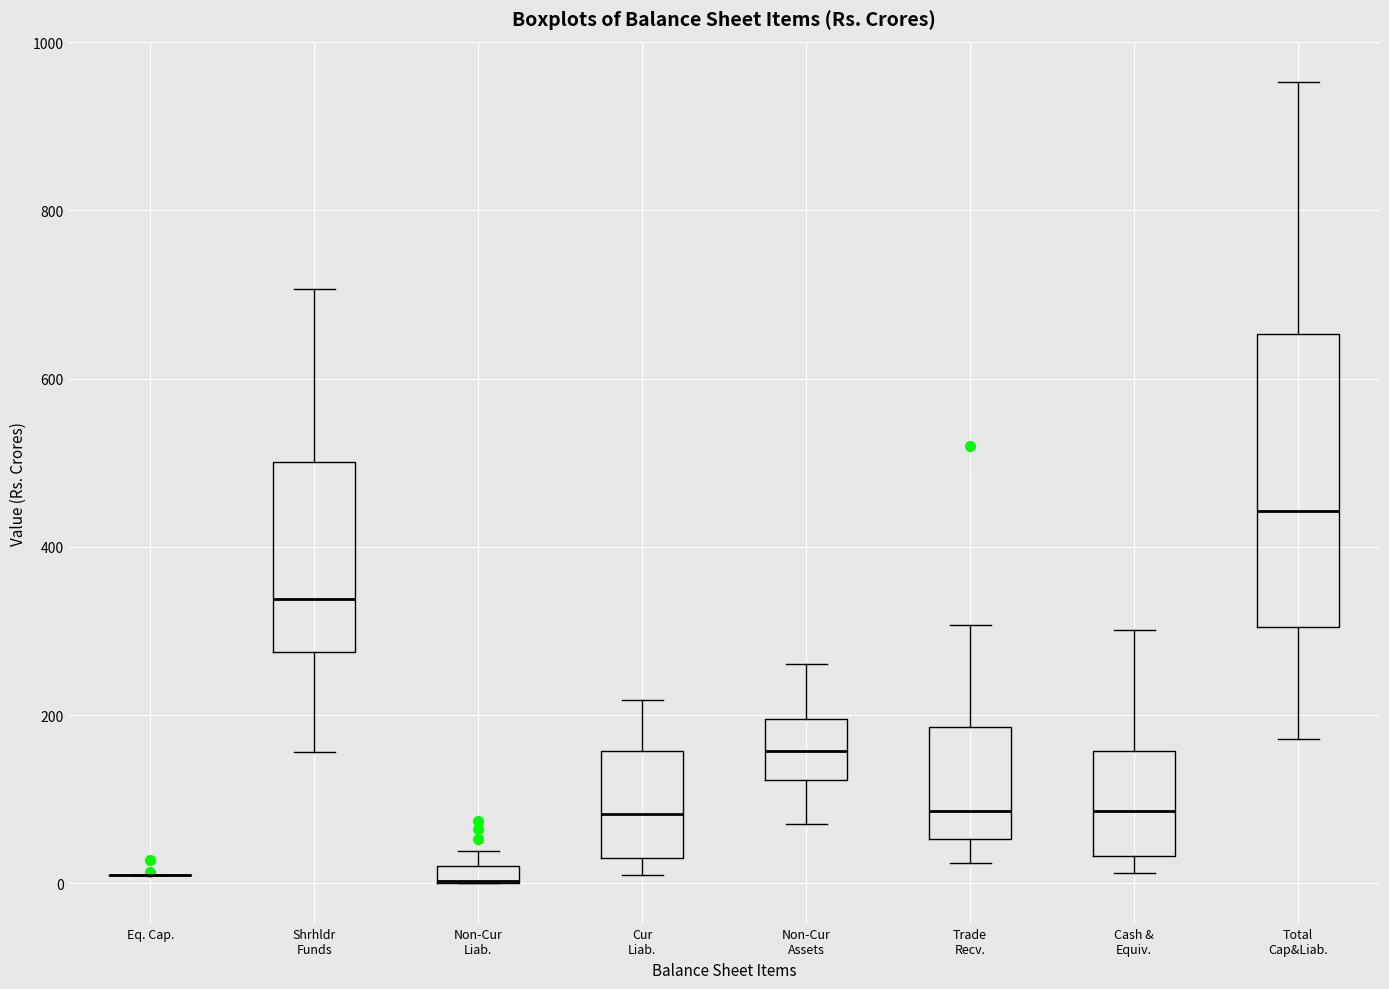

Comparing the boxes themselves (not the whiskers), which one is the tallest?

Total Cap&Liab.